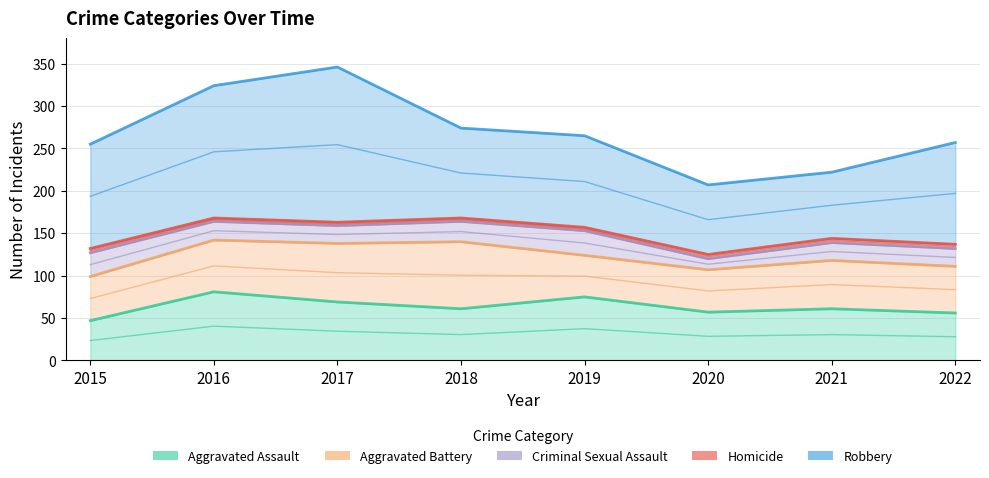

How many categories are shown in the chart?

8